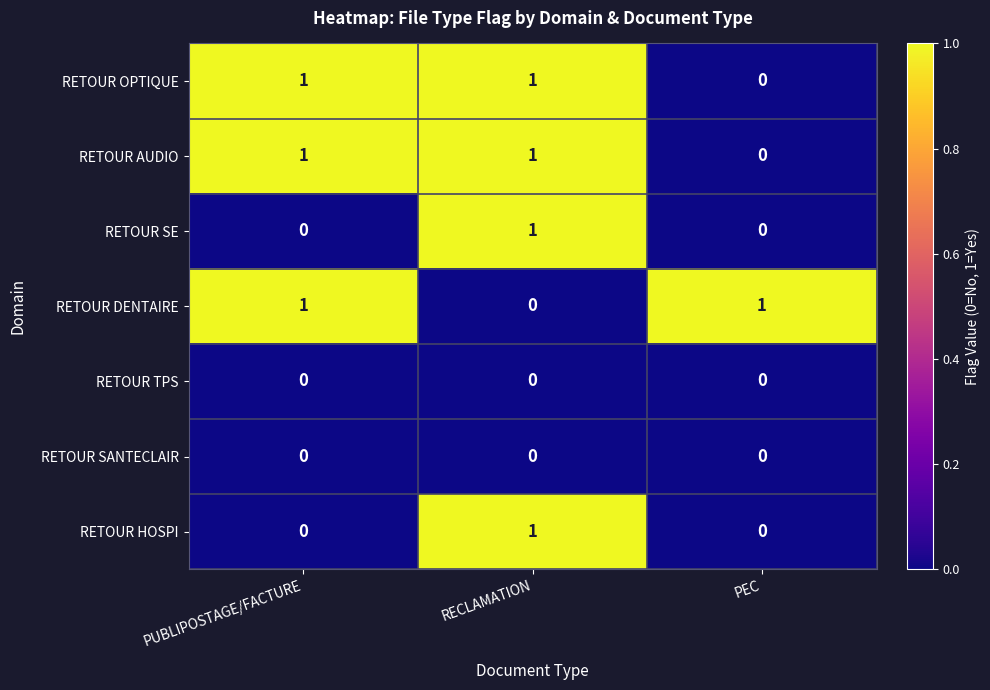

True or false: RETOUR SANTECLAIR has a value of 0 at RECLAMATION.

True